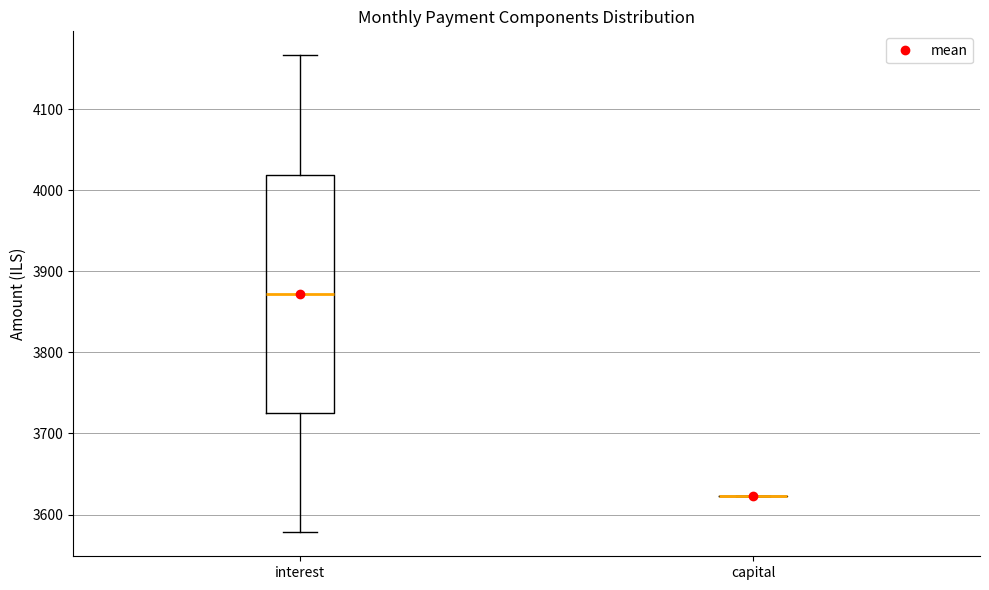

Comparing the boxes themselves (not the whiskers), which one is the tallest?

interest